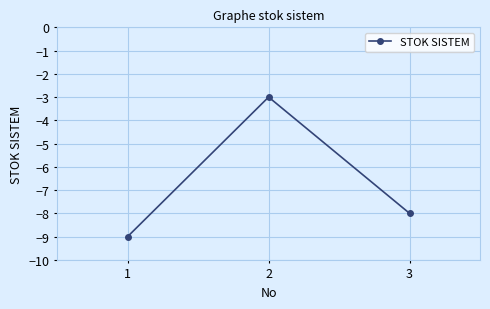

Reading left to right, what are all the values shown in this chart?

-9	-3	-8